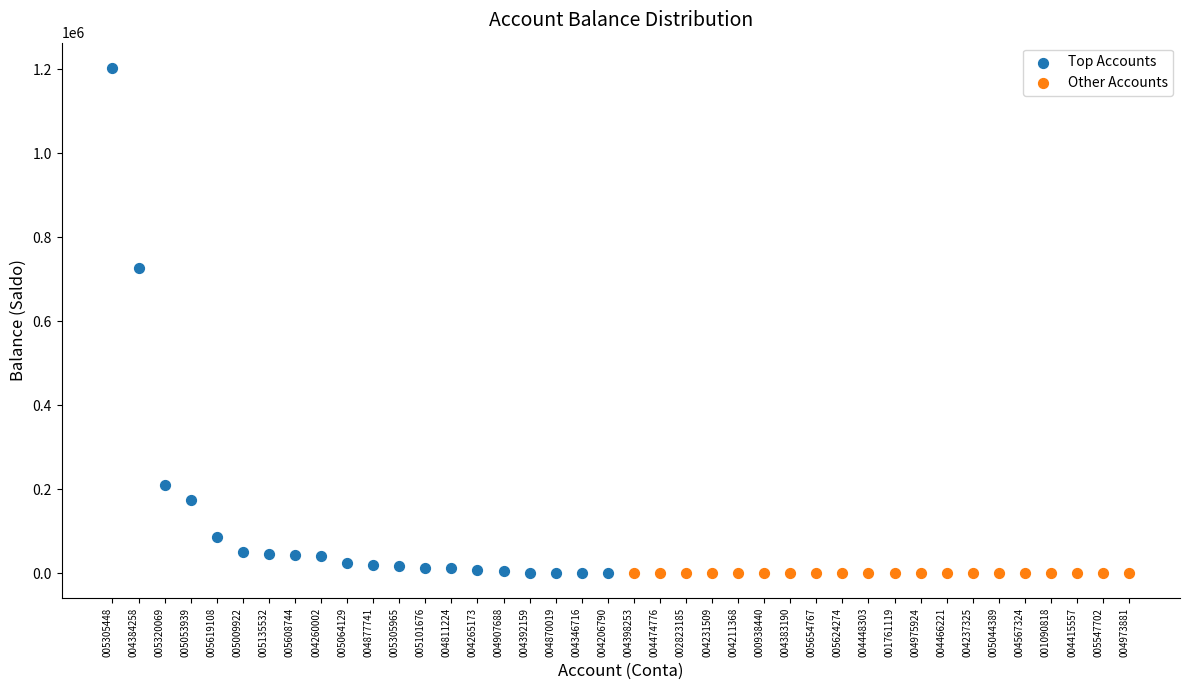

Which series has the widest spread of Y values?

Top Accounts